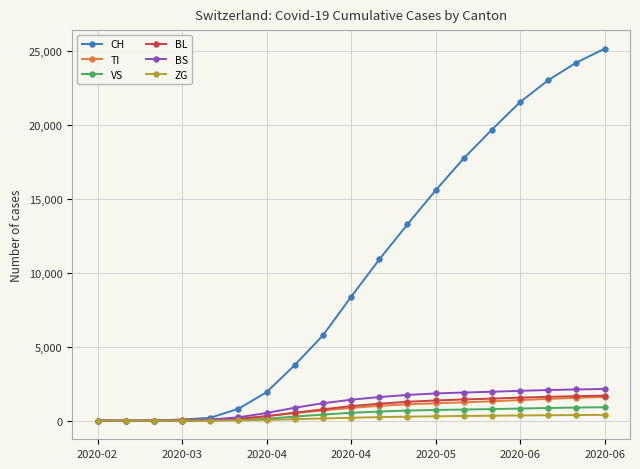

Which series has the widest spread of values?

CH